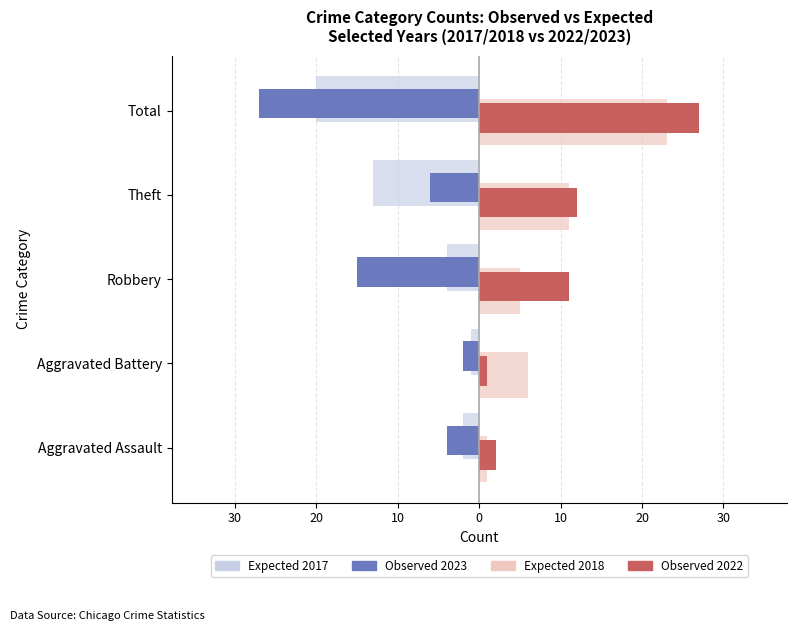

Reading left to right, transcribe all the data shown in this chart.

Expected 2017 (left): -2	-1	-4	-13	-20
Expected 2018 (right): 1	6	5	11	23
Observed 2023 (left): -4	-2	-15	-6	-27
Observed 2022 (right): 2	1	11	12	27